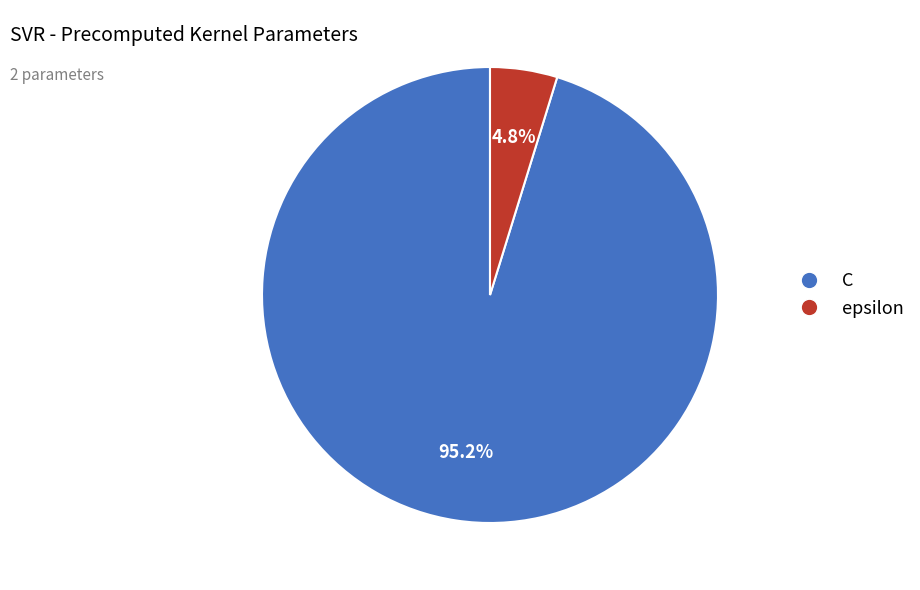

To the nearest percent, what percentage of the pie is C?

95%